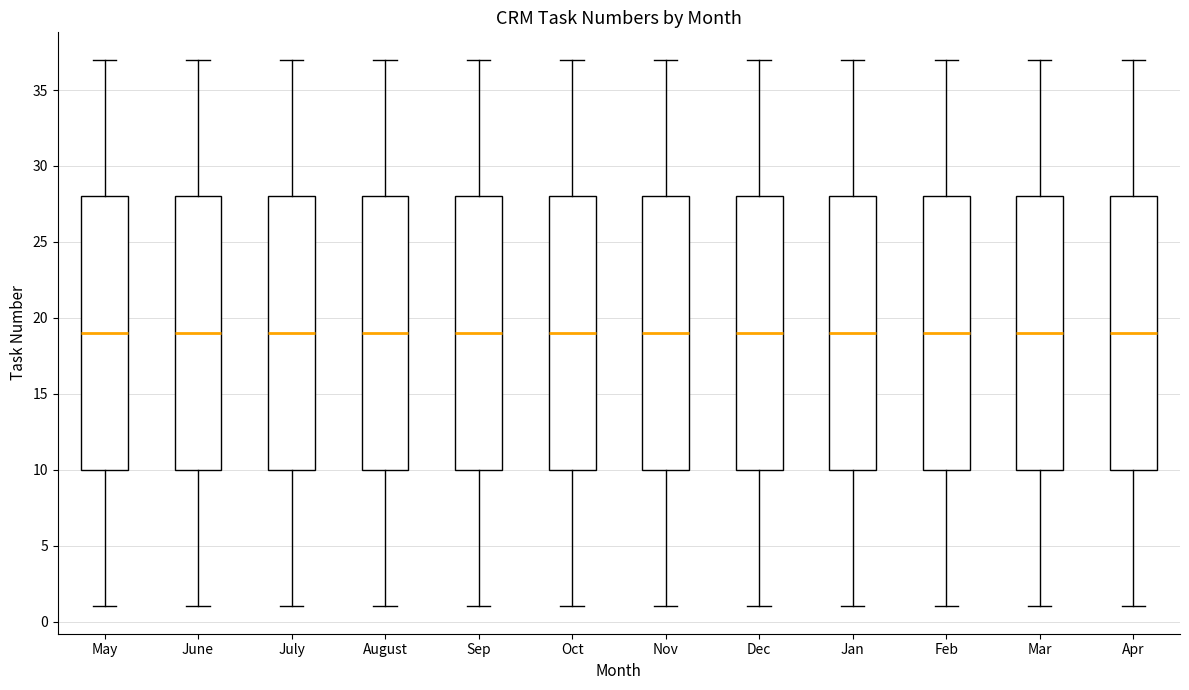

Where is the lower edge of the box for August on the y-axis? The values are not printed on the chart, so give them approximately, as read against the axis.

10